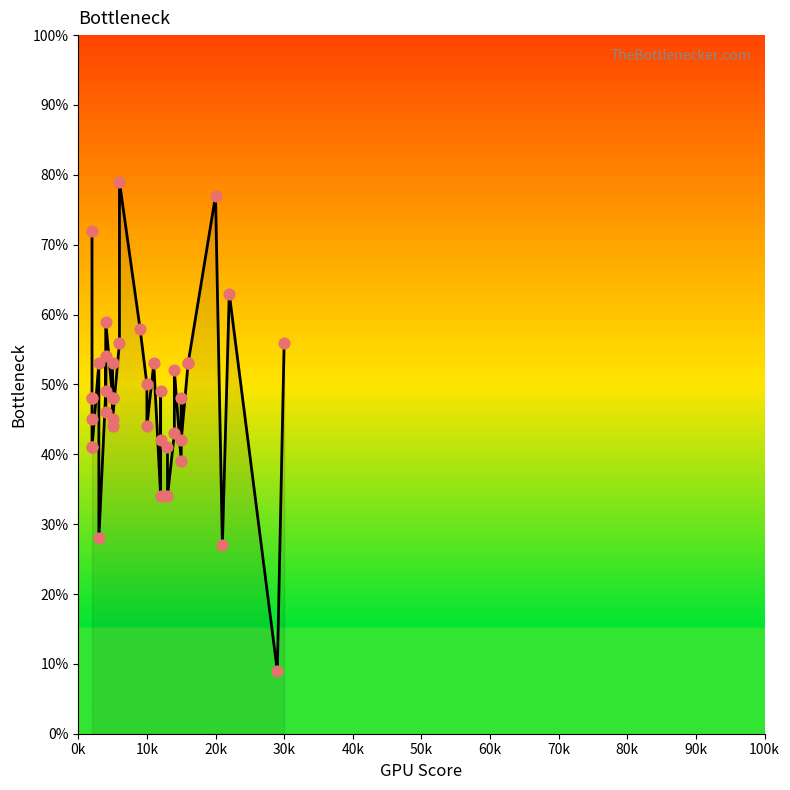

What is the change in value from 5 to 11?

+5